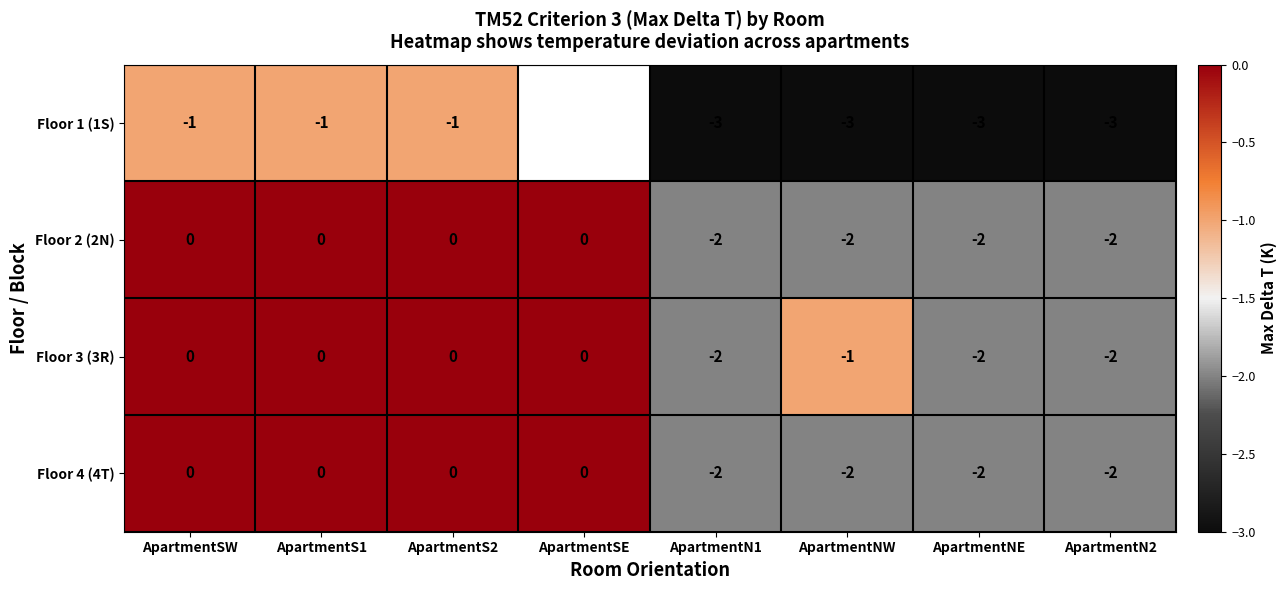

True or false: Floor 2 (2N) has a value of 1 at ApartmentSE.

False